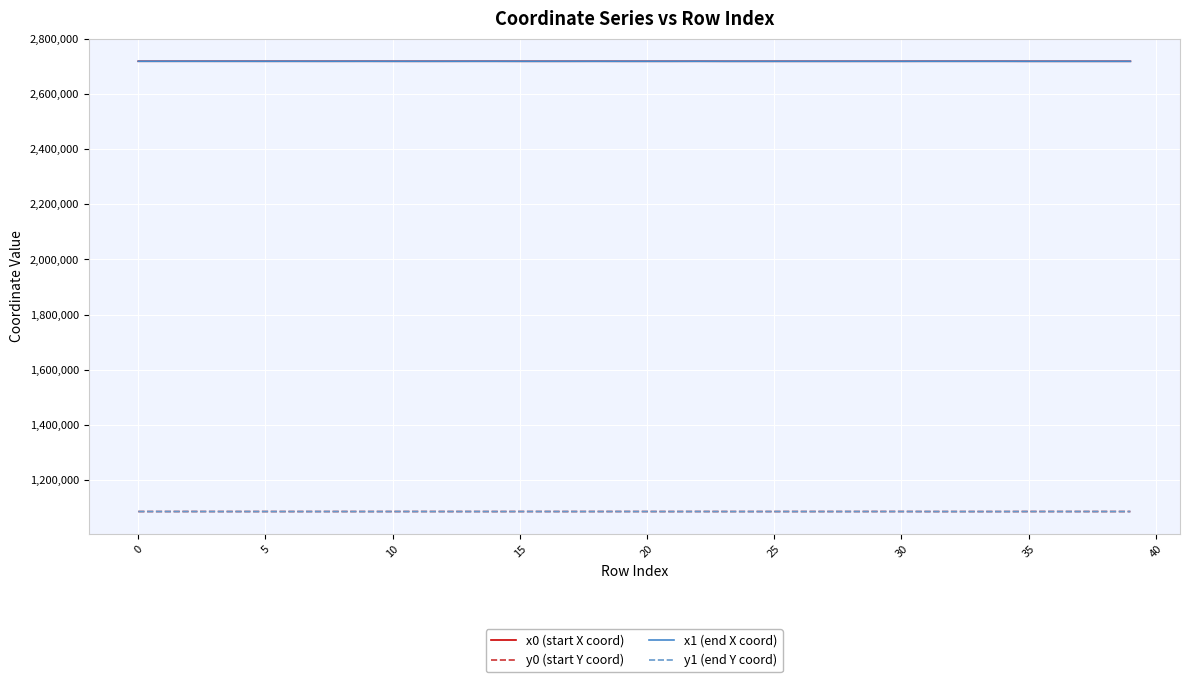

What is the sum of all x1 (end X coord) values?

108757755.9